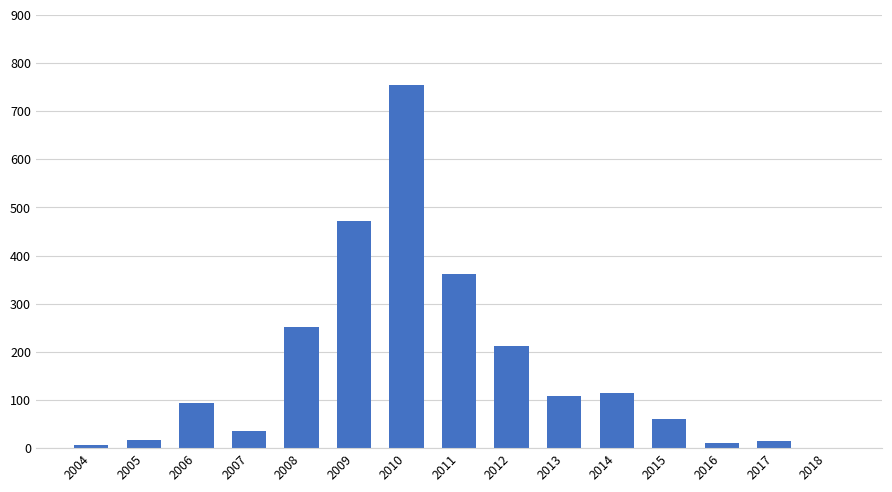

True or false: the data shows 362 at 2011.

True